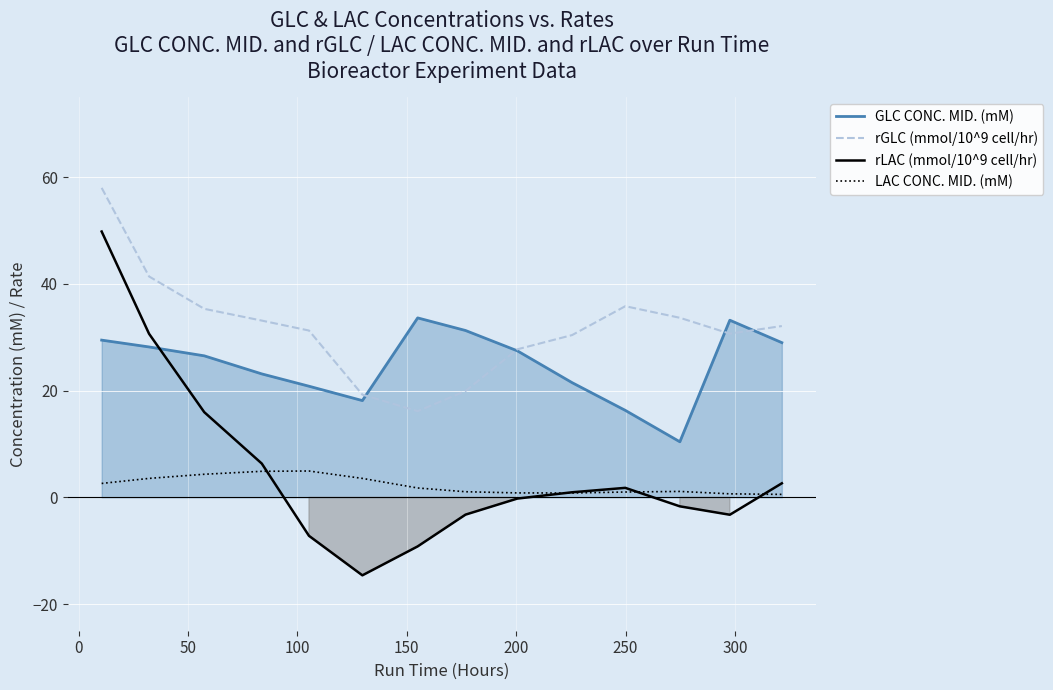

List the series in order of their peak value, lowest first.

LAC CONC. MID. (mM), GLC CONC. MID. (mM), rLAC (mmol/10^9 cell/hr), rGLC (mmol/10^9 cell/hr)